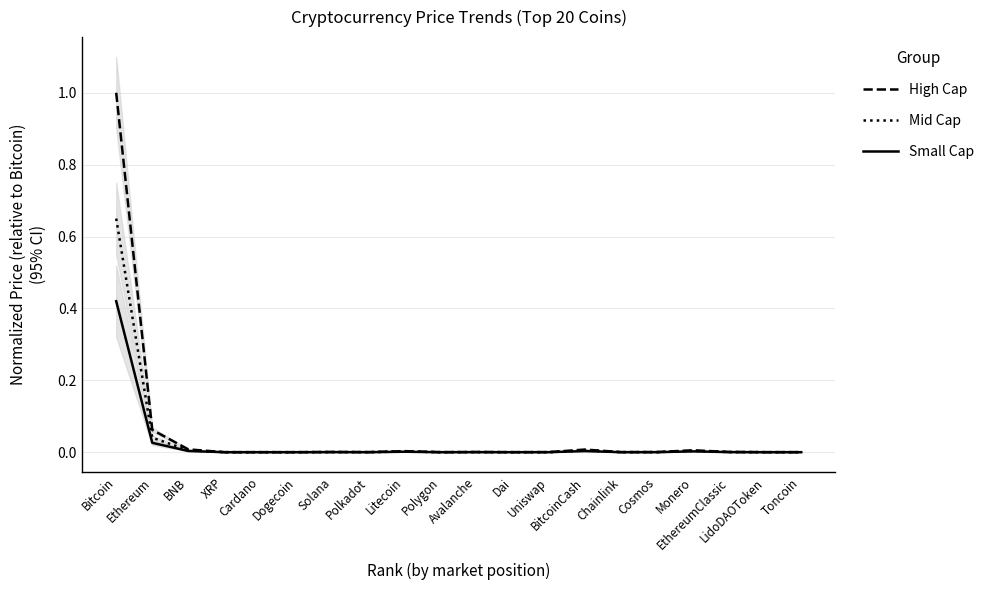

Which category has the highest value in the Mid Cap series?

Bitcoin